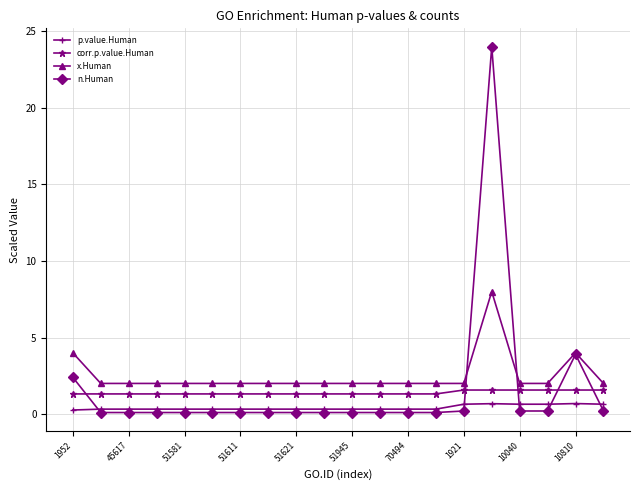

After their last crossing, which series has the higher values: p.value.Human or n.Human?

p.value.Human